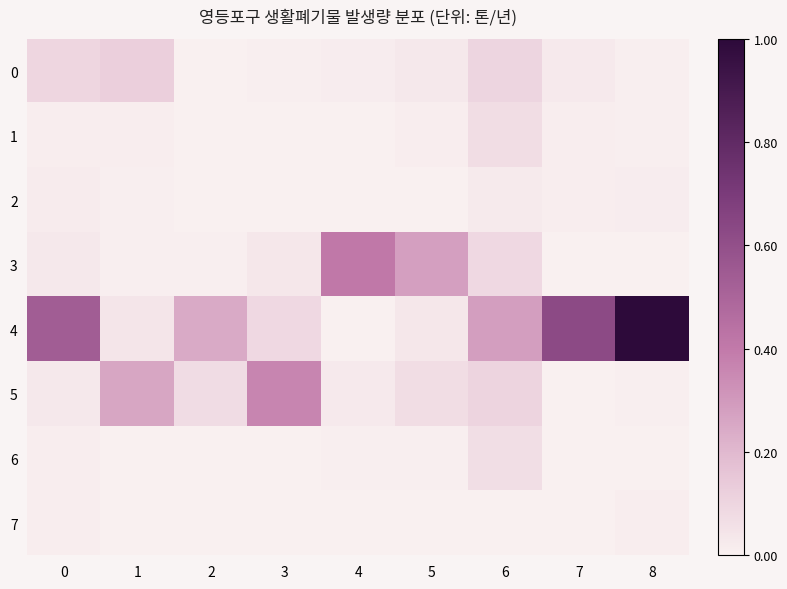

How many series are shown in this chart?

8